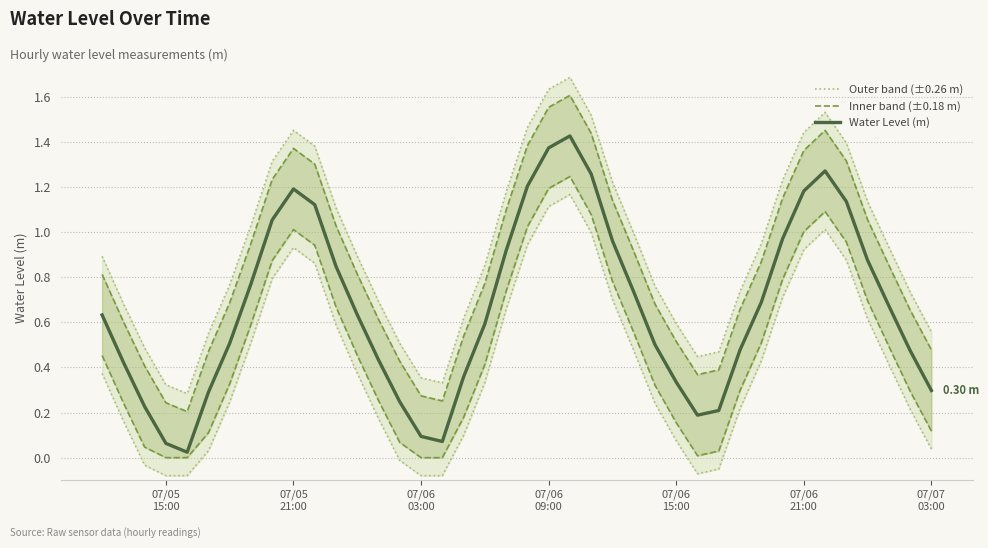

Is it true that Water Level (m) equals 1.2 at 07/06 21:00?

True